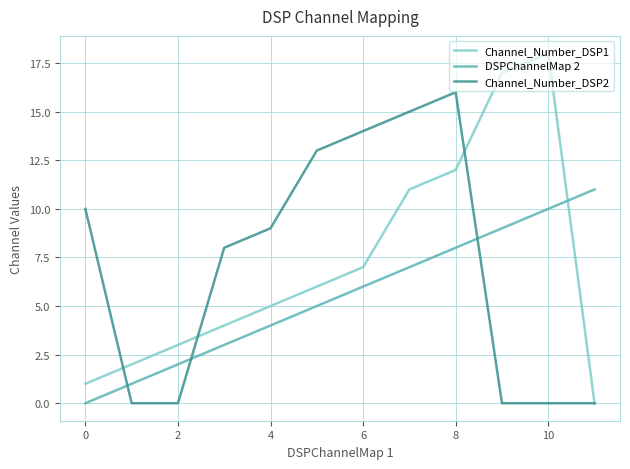

What is the maximum value for Channel_Number_DSP1?

18